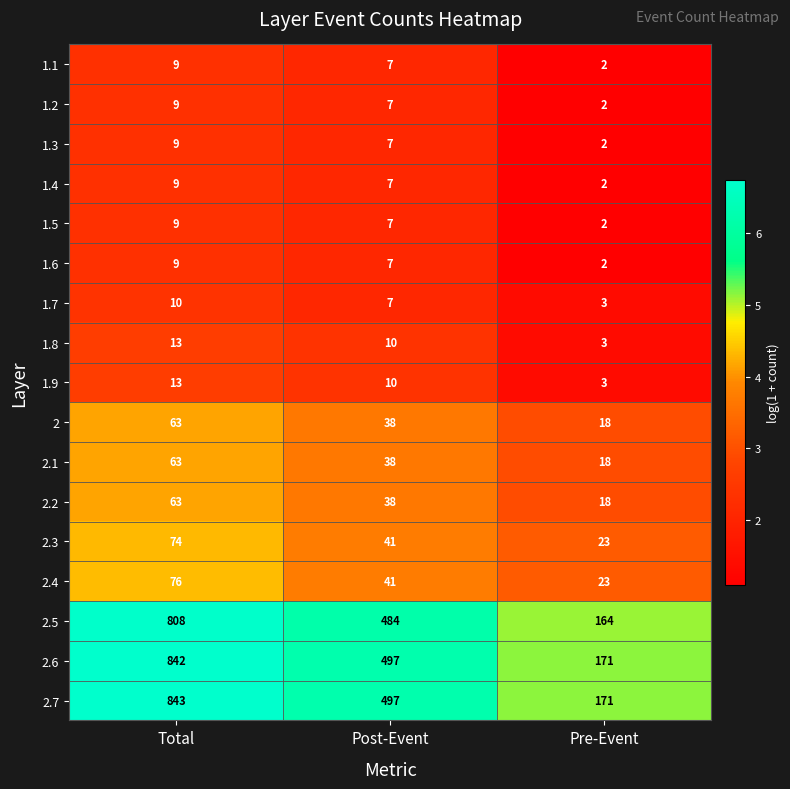

True or false: 1.1 has a value of 4 at Pre-Event.

False